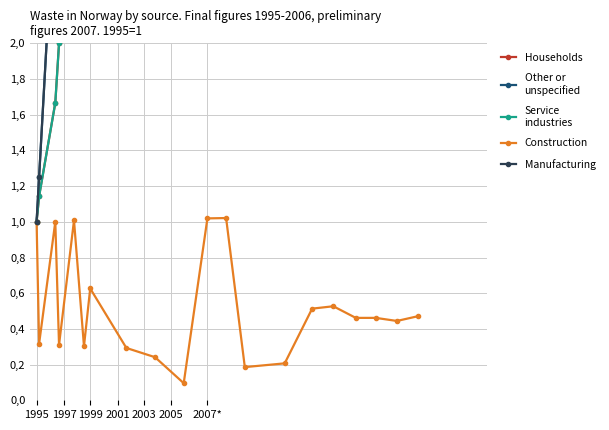

At which label does Households reach its minimum?

1995